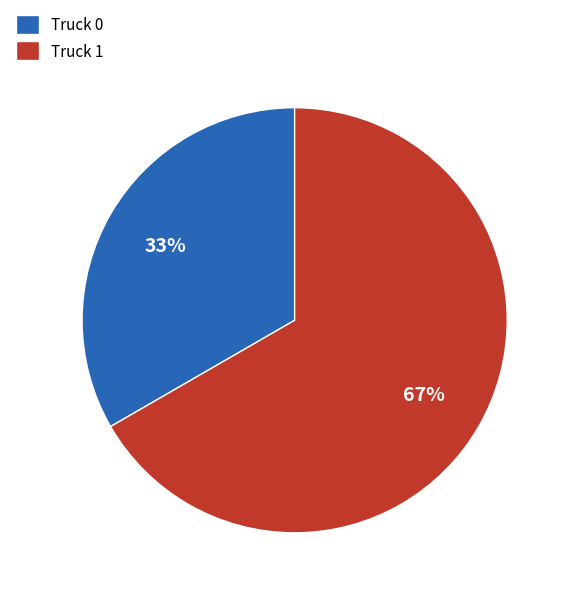

How many slices are in this pie chart?

2